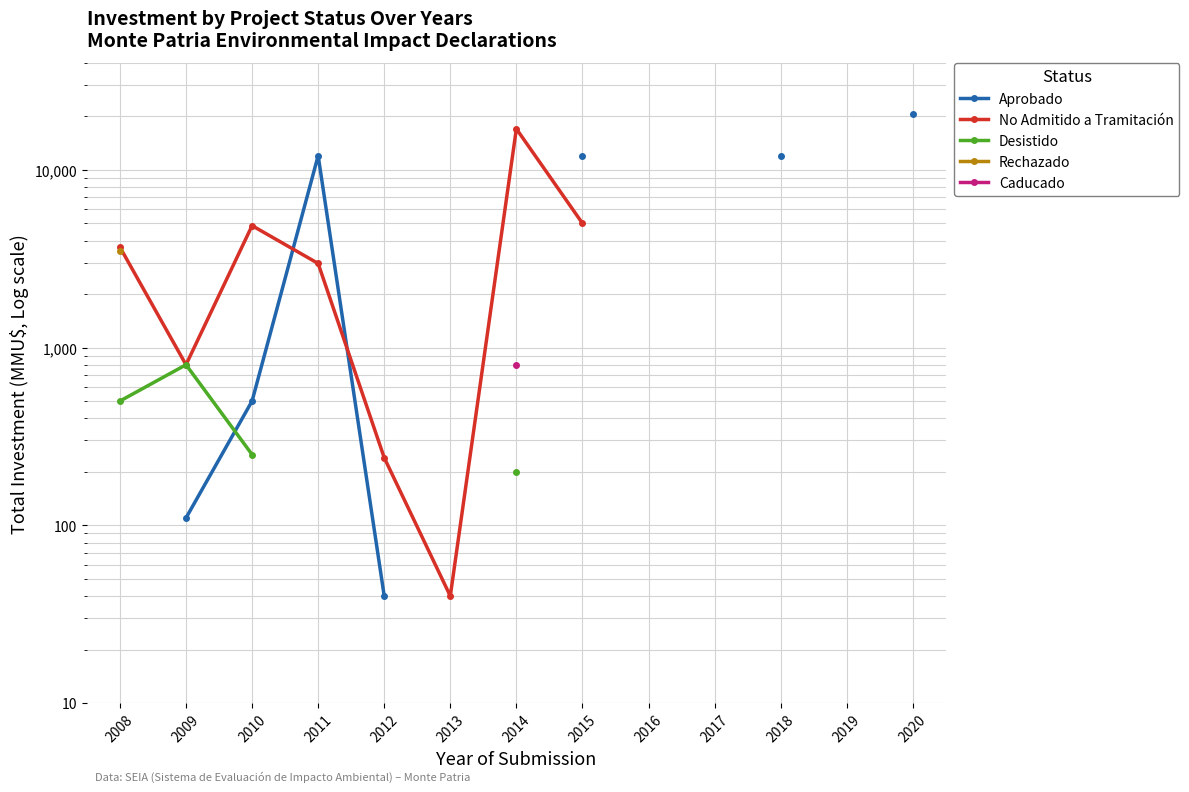

At which category does No Admitido a Tramitación reach its first local peak?

2010